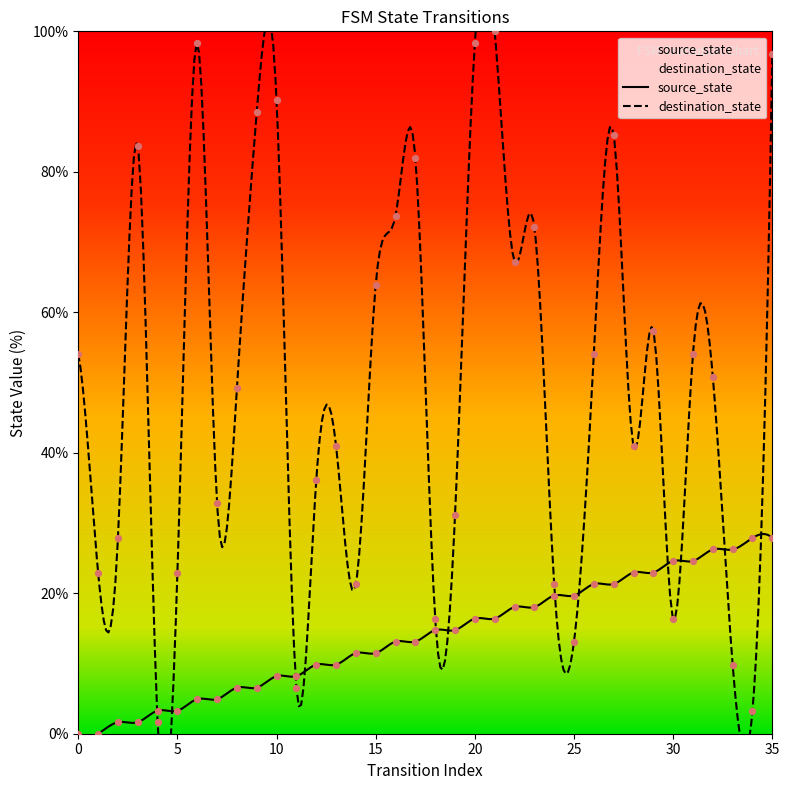

Is the value of source_state at 7 greater than the value of destination_state at 32?

No